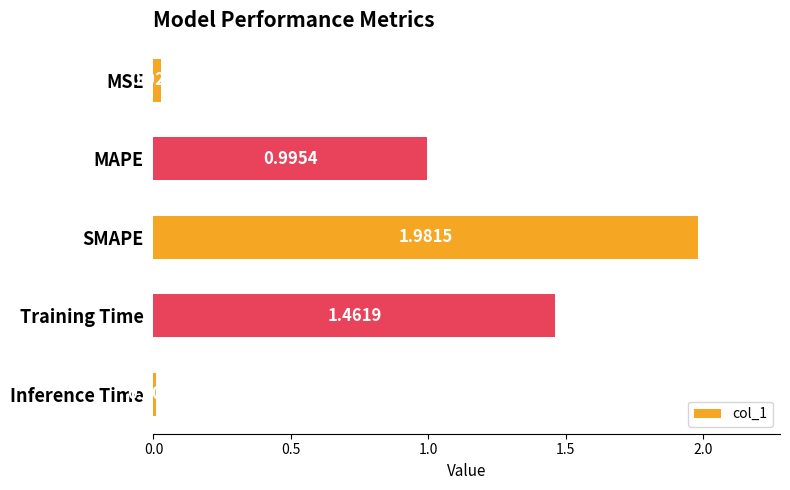

Does the chart contain stacked bars?

No